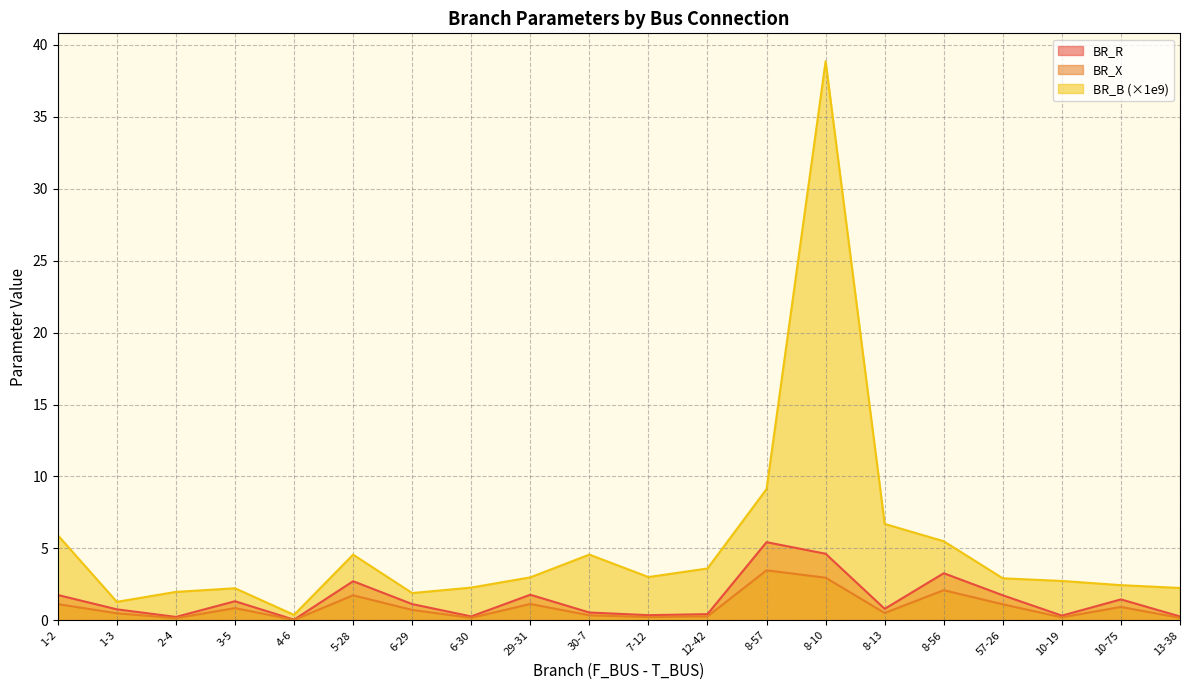

What is the label of the 18th point from the left?

10-19